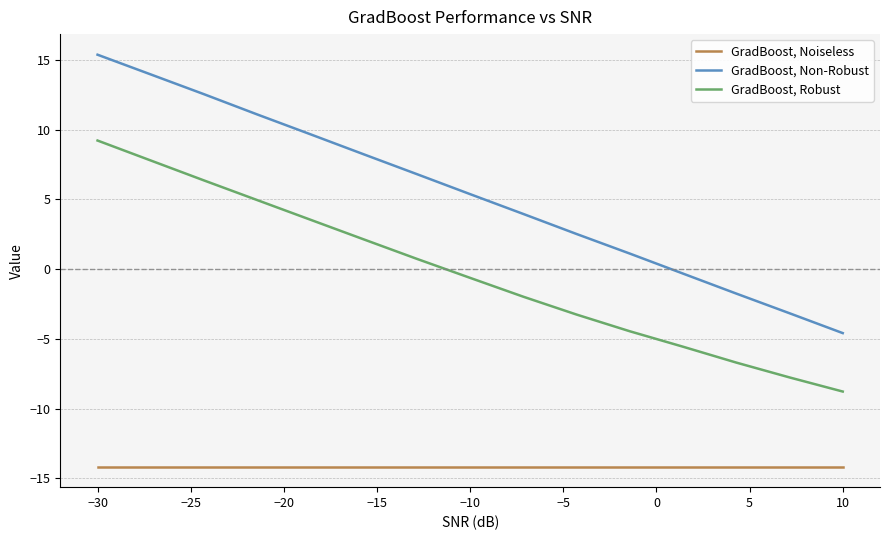

True or false: GradBoost, Robust and GradBoost, Noiseless cross at least once.

False